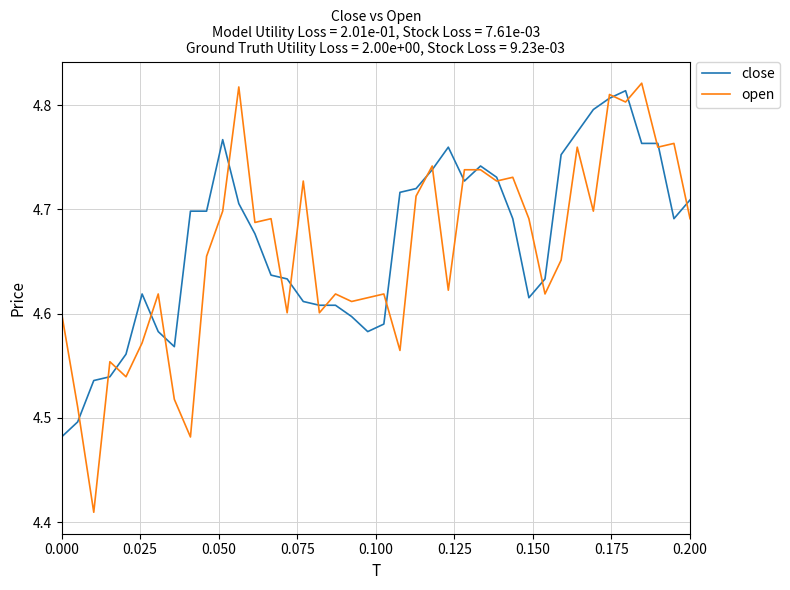

Which series has the largest range (max minus min)?

open